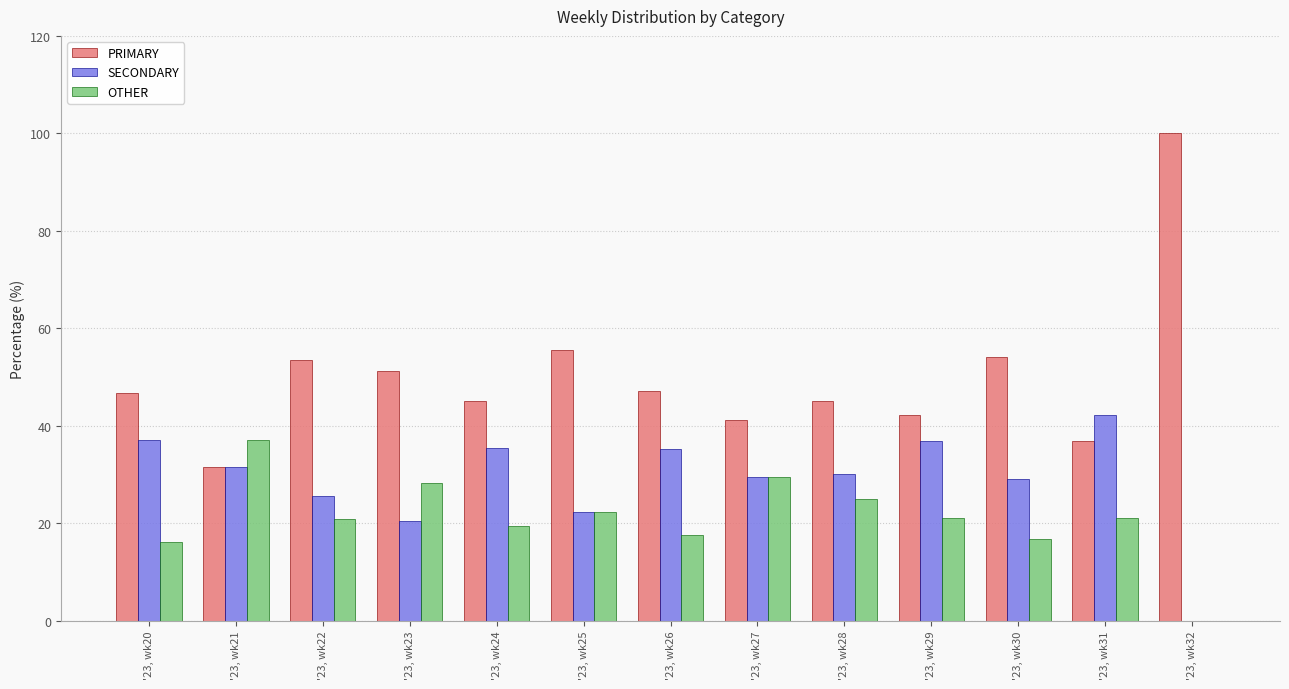

What is the sum of all PRIMARY values?

650.1